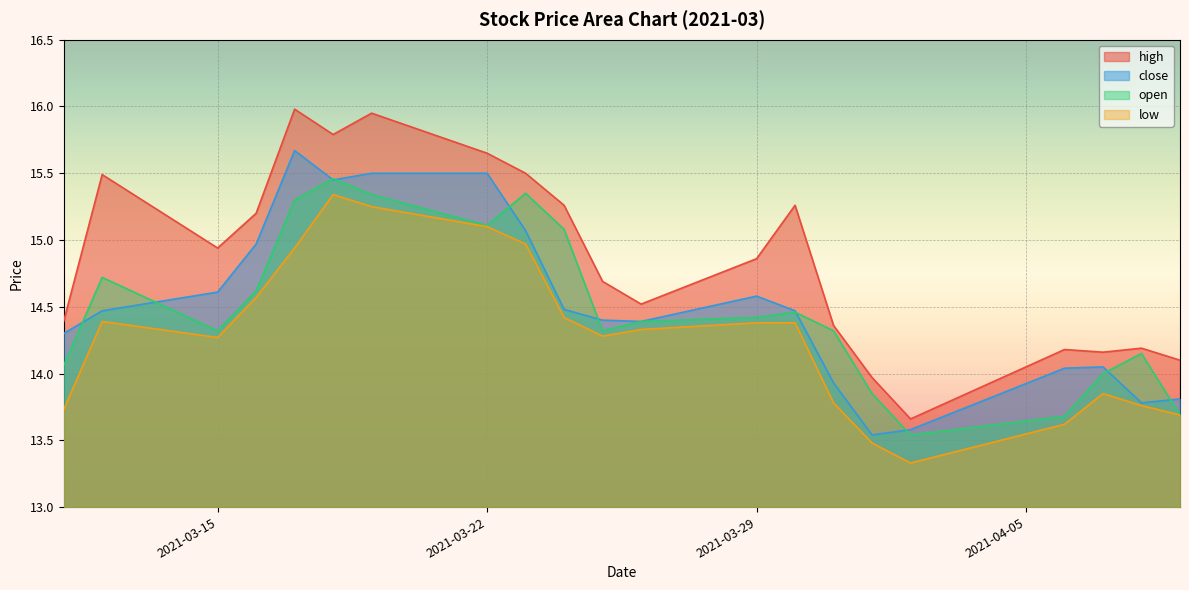

What is the maximum value for open?

15.5